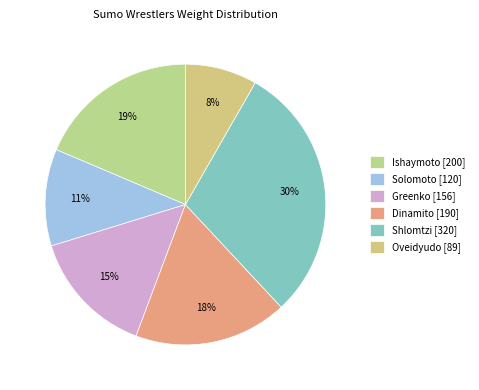

To the nearest percent, what is the average slice percentage?

17%